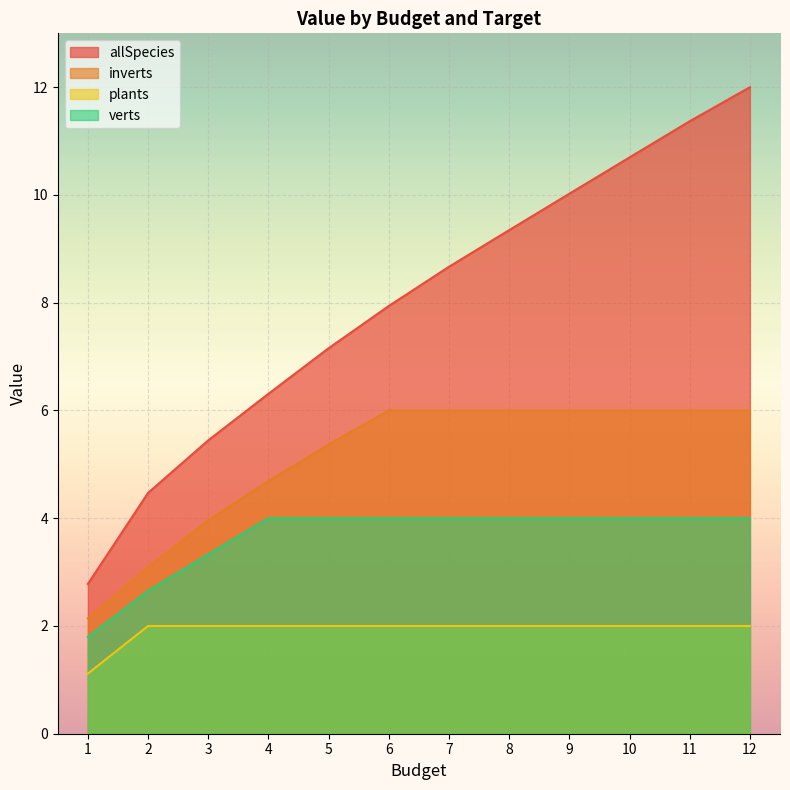

How many data points does each series have?

12